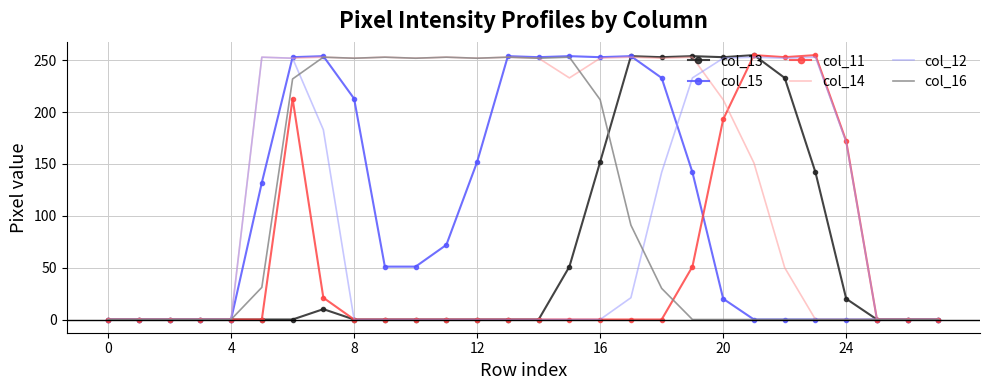

Which series has the largest total across all categories?

col_14